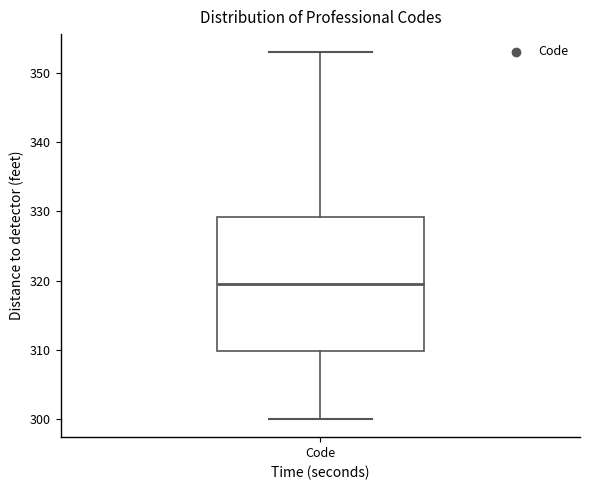

Read this box plot against the y-axis: the position of the median line, the range covered by the box, and the ends of both whiskers. The values are not printed on the chart, so give them approximately, as read against the axis.

median 320, box 310 to 329, whiskers 300 to 353